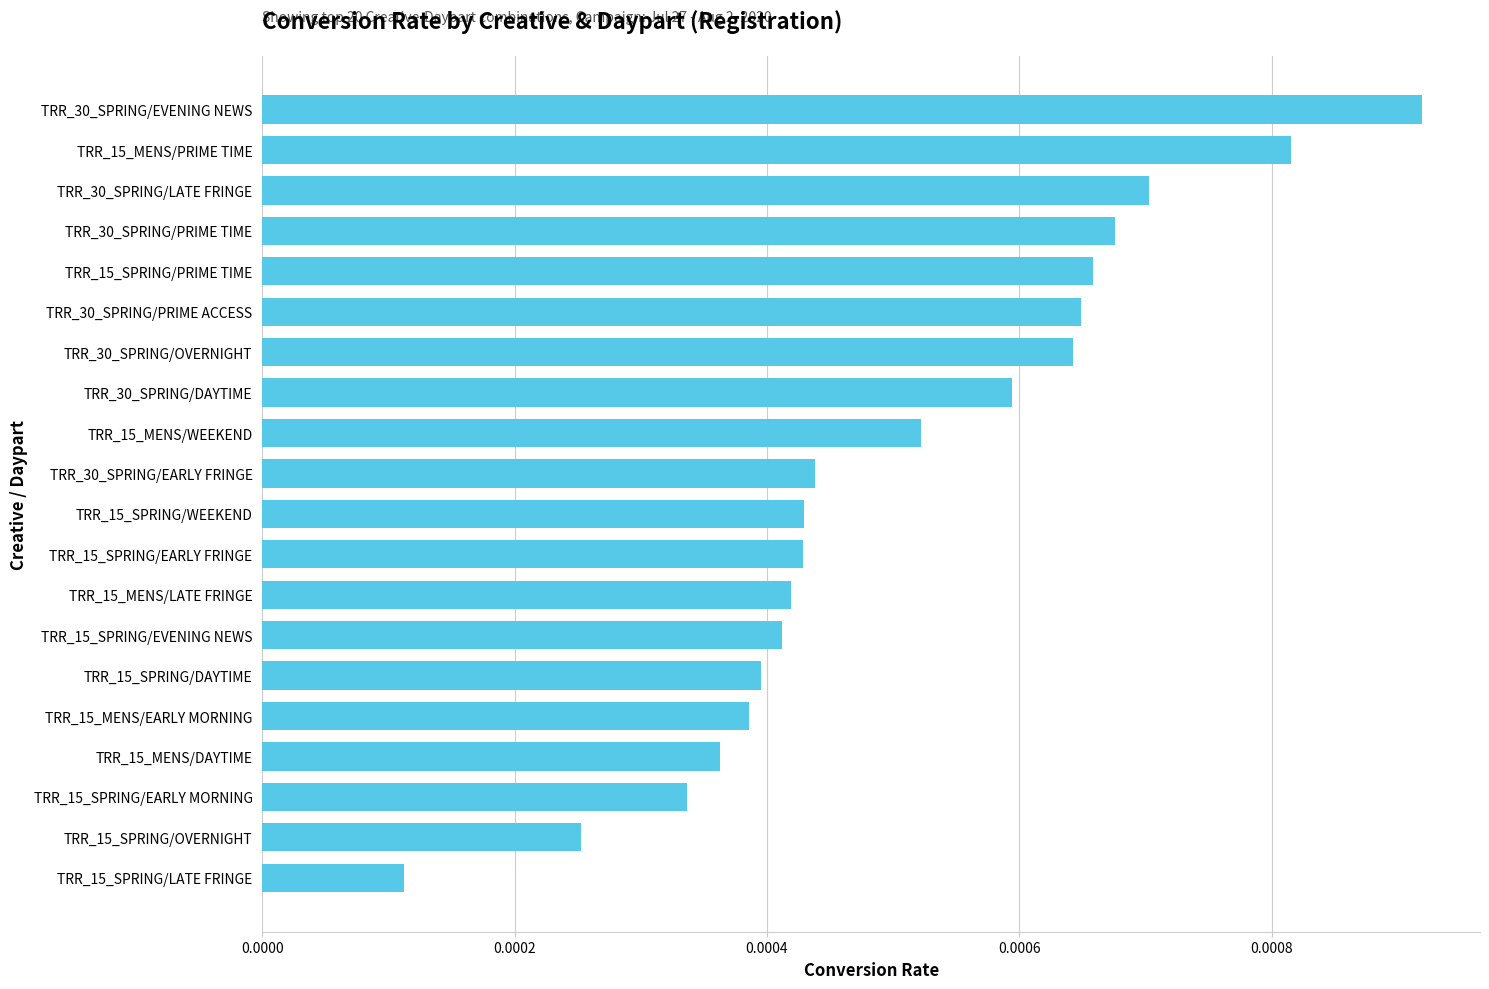

Count the values in the range 0 to 1.

20